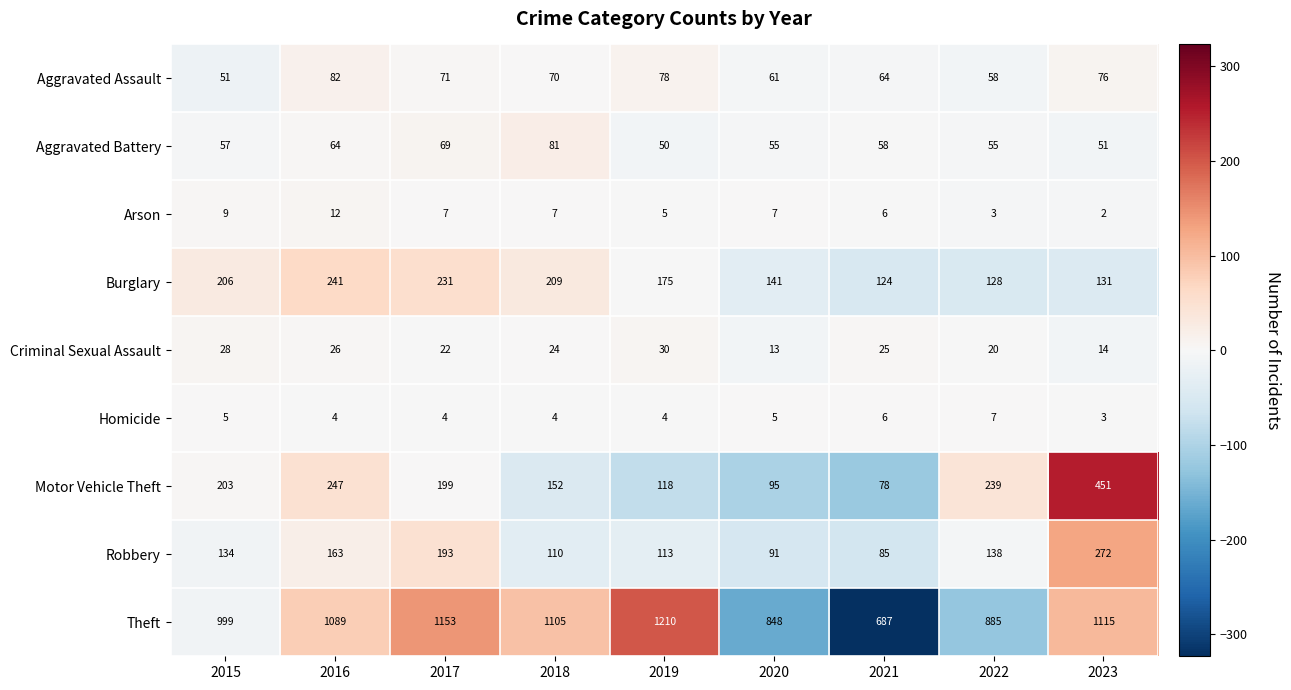

What is the maximum value shown in the chart?

1210